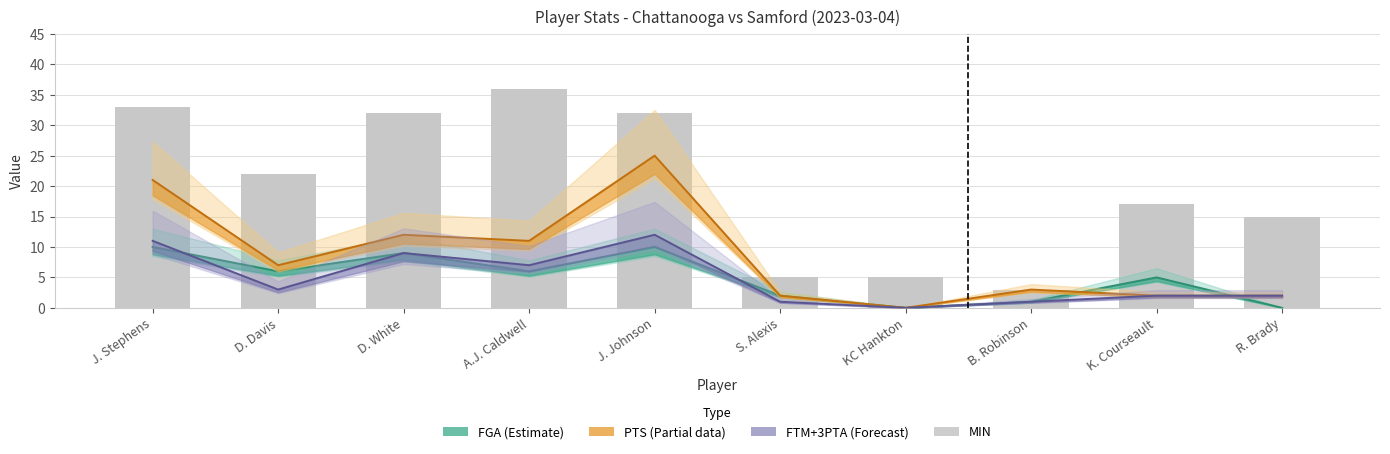

The PTS (Partial) series shows 12 at D. White. True or false?

True